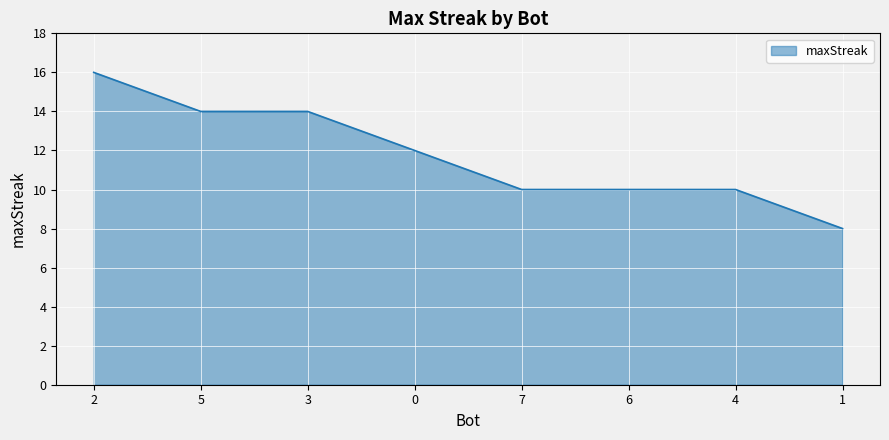

Where does the data first go above 12?

2